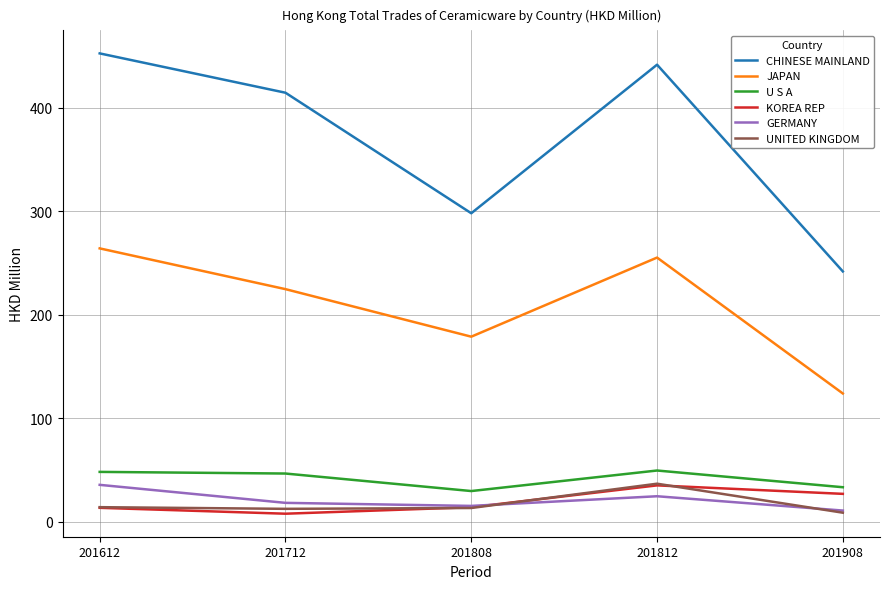

Which series changed the most between 201712 and 201808?

CHINESE MAINLAND